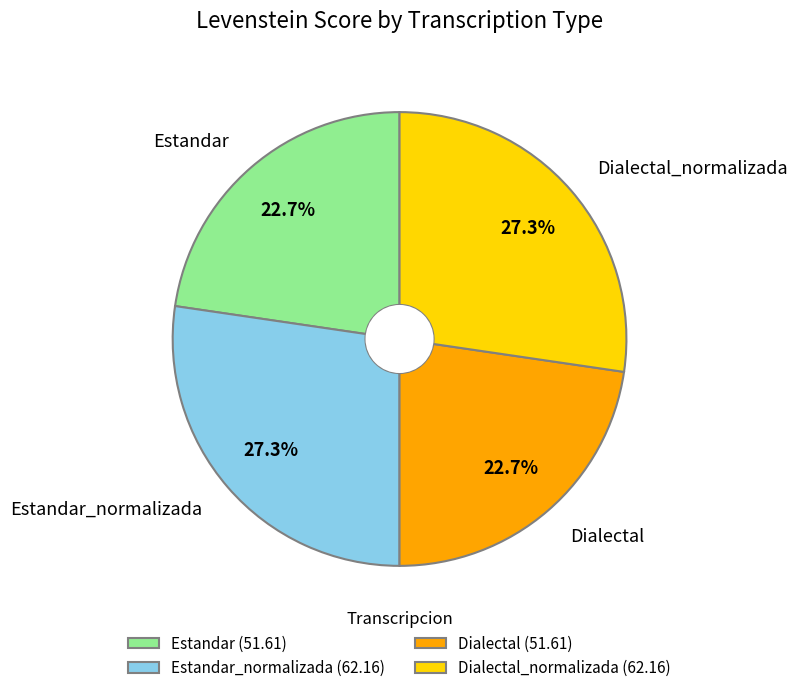

To the nearest percent, what portion does Dialectal represent?

23%